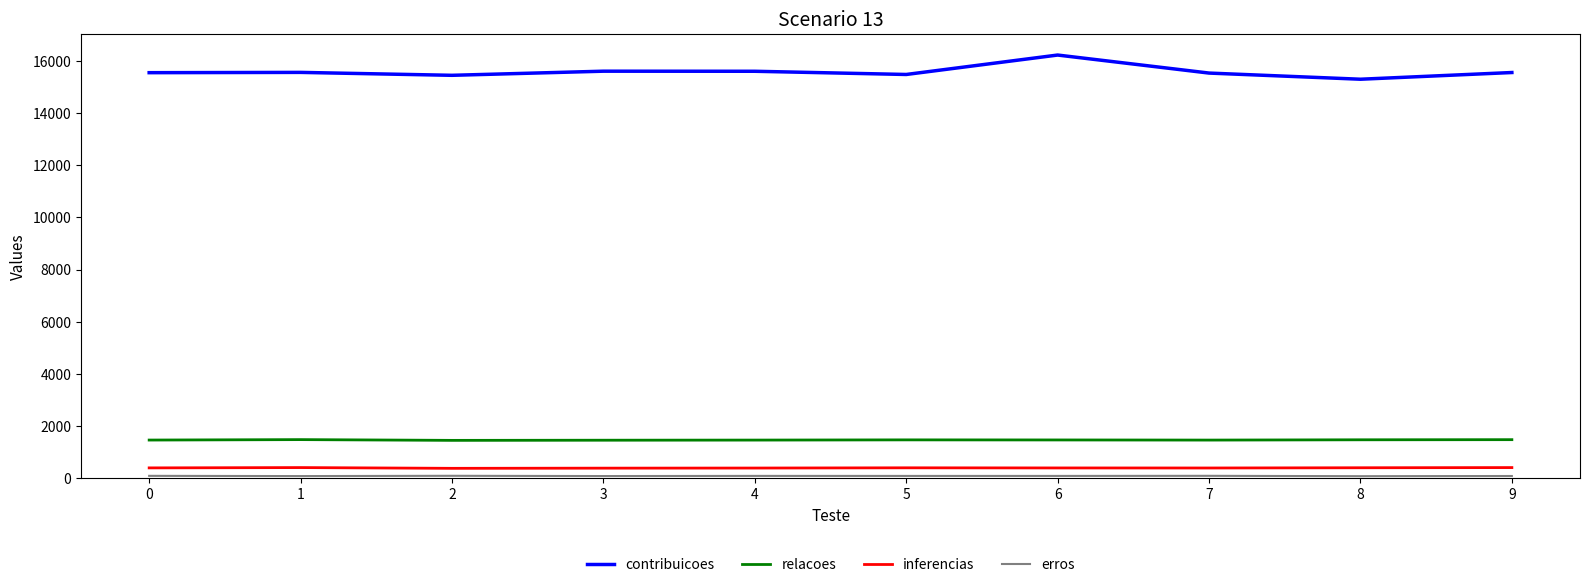

True or false: relacoes has a value of 1476 at 8.

True